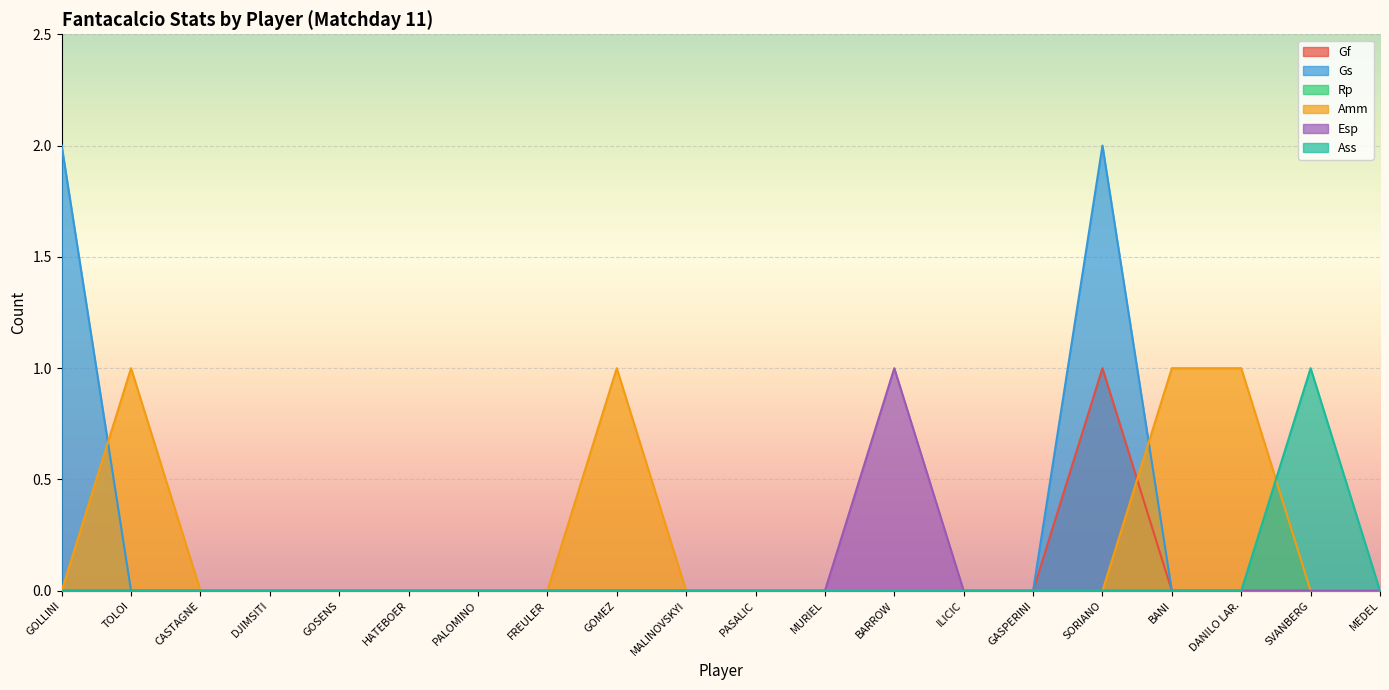

What is the label of the 16th point from the left?

SORIANO